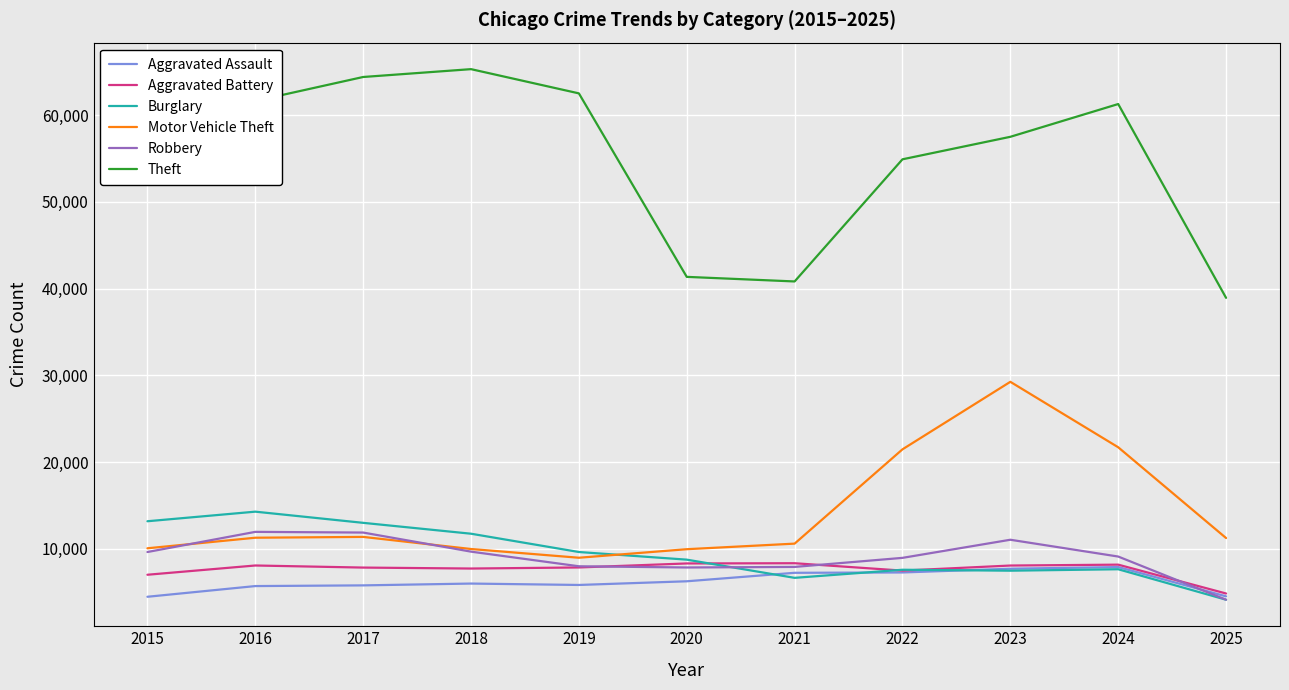

What are all the series names shown in the legend?

Aggravated Assault, Aggravated Battery, Burglary, Motor Vehicle Theft, Robbery, Theft